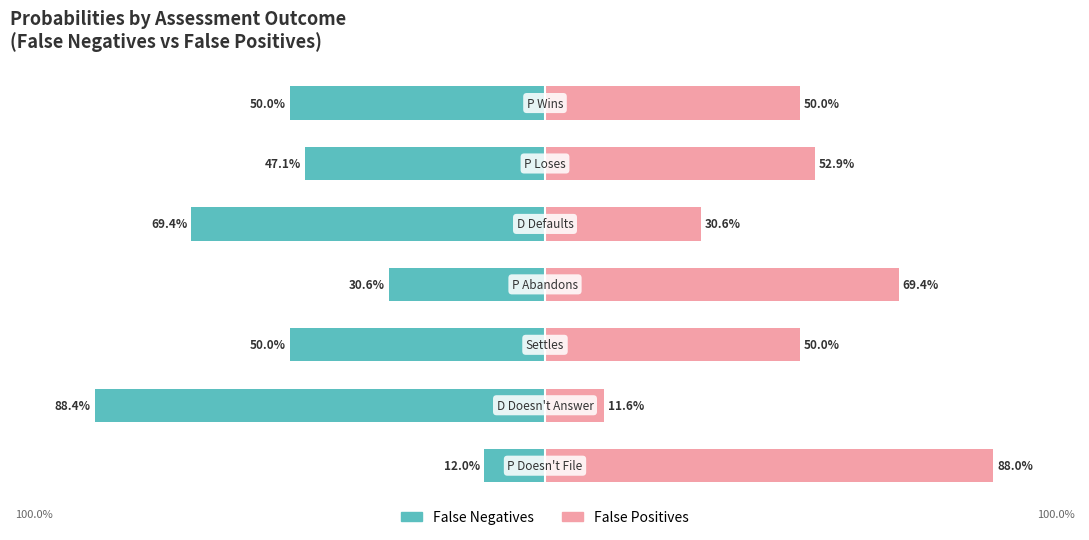

What is the difference between the second highest and minimum values in the False Positives series?

57.8